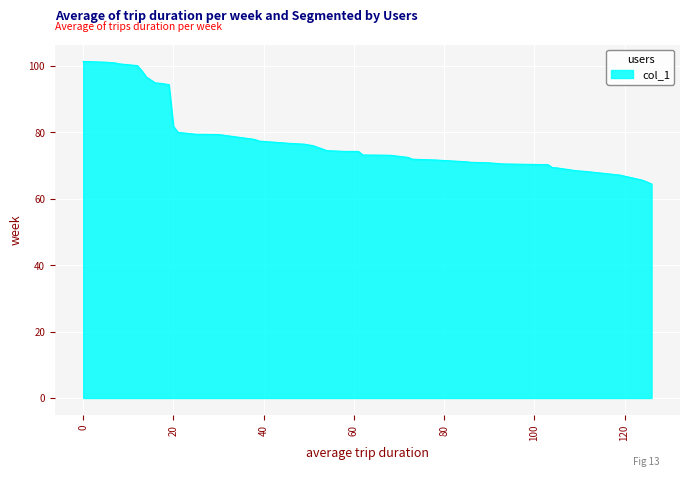

What is the greatest value displayed?

101.4